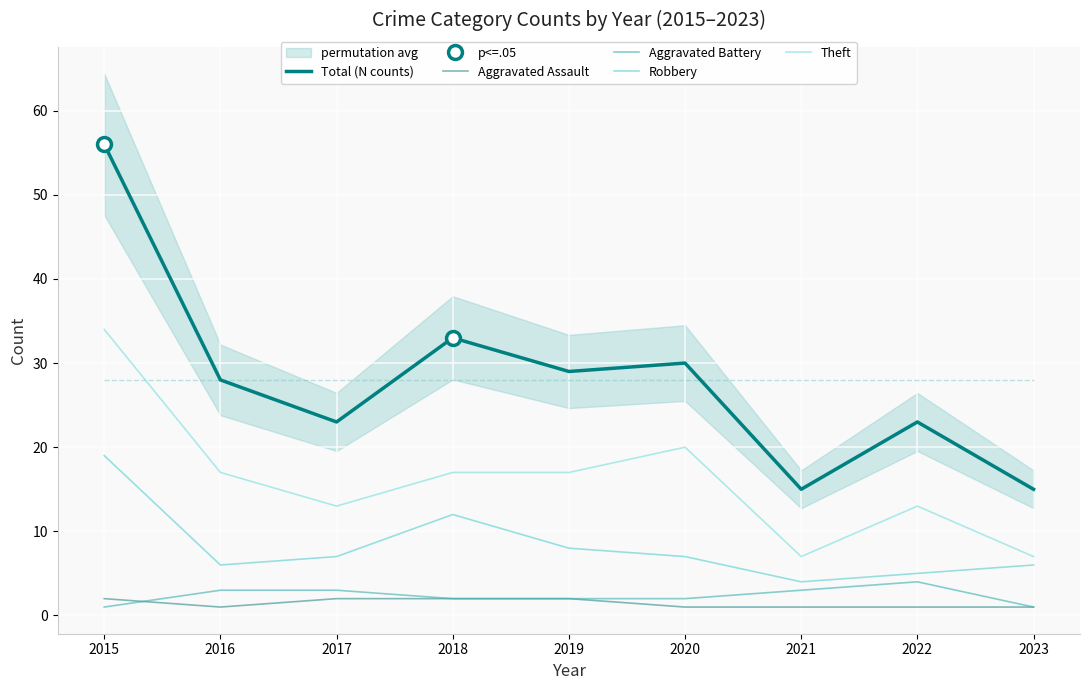

What is the average value of the Theft series?

16